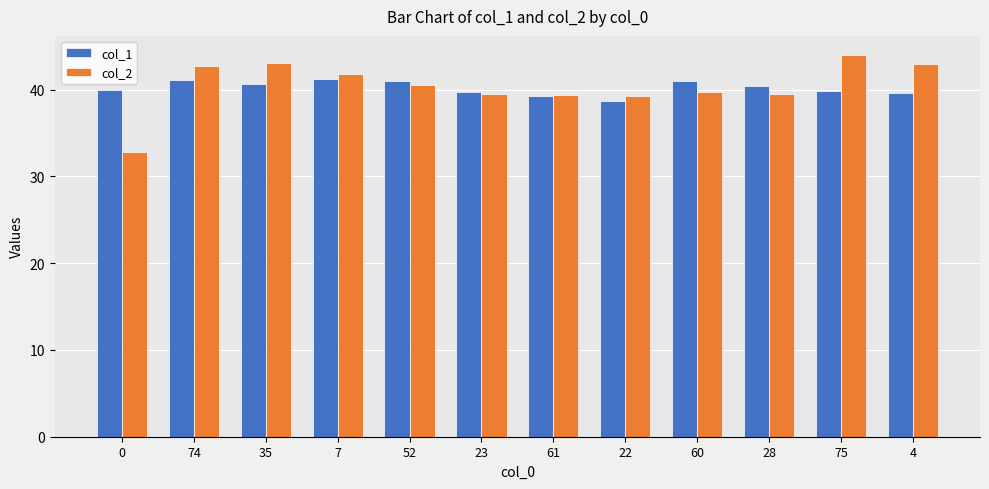

What is the sum of the col_1 values at 0 and 28?

80.4